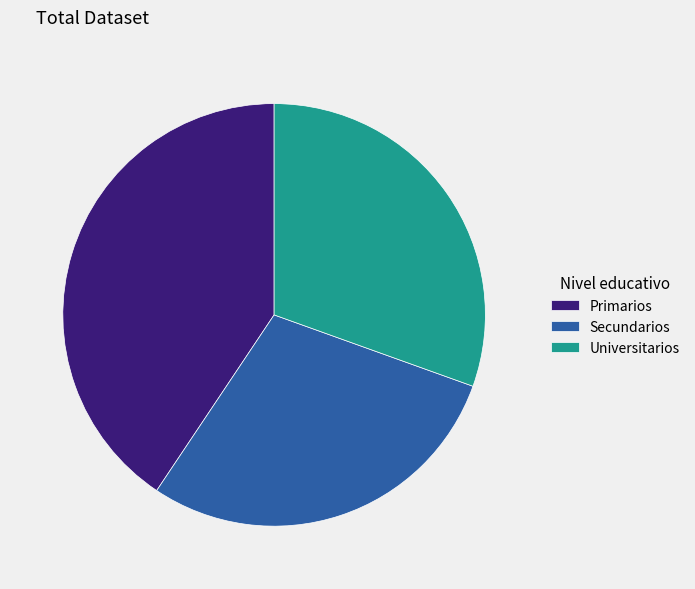

The Primarios slice represents 54% of the pie. True or false?

False